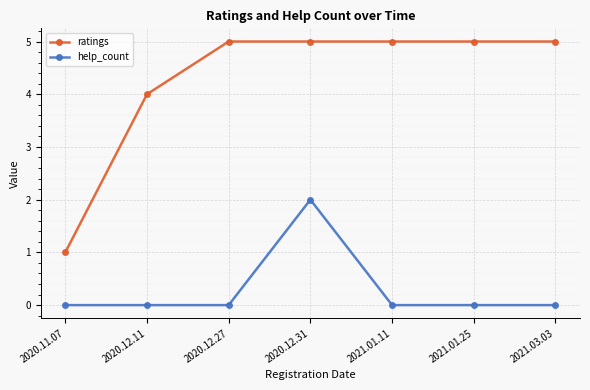

The help_count series shows -1 at 2020.11.07. True or false?

False